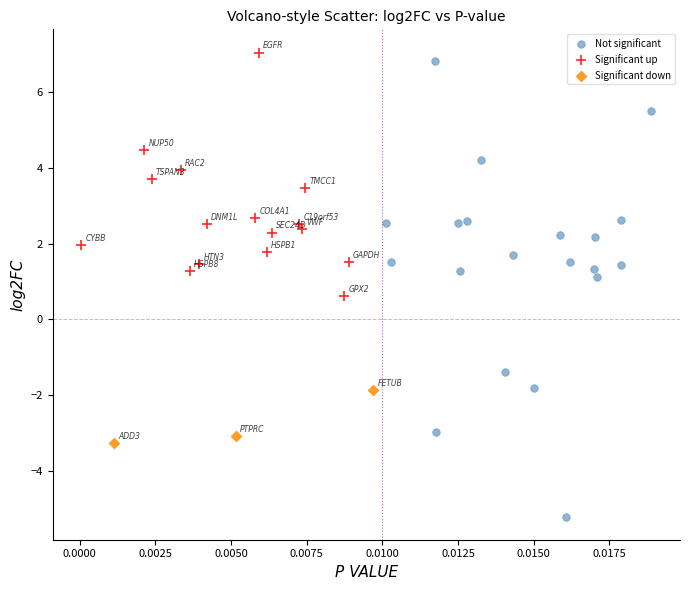

Which series has the largest Y range (max minus min)?

Not significant